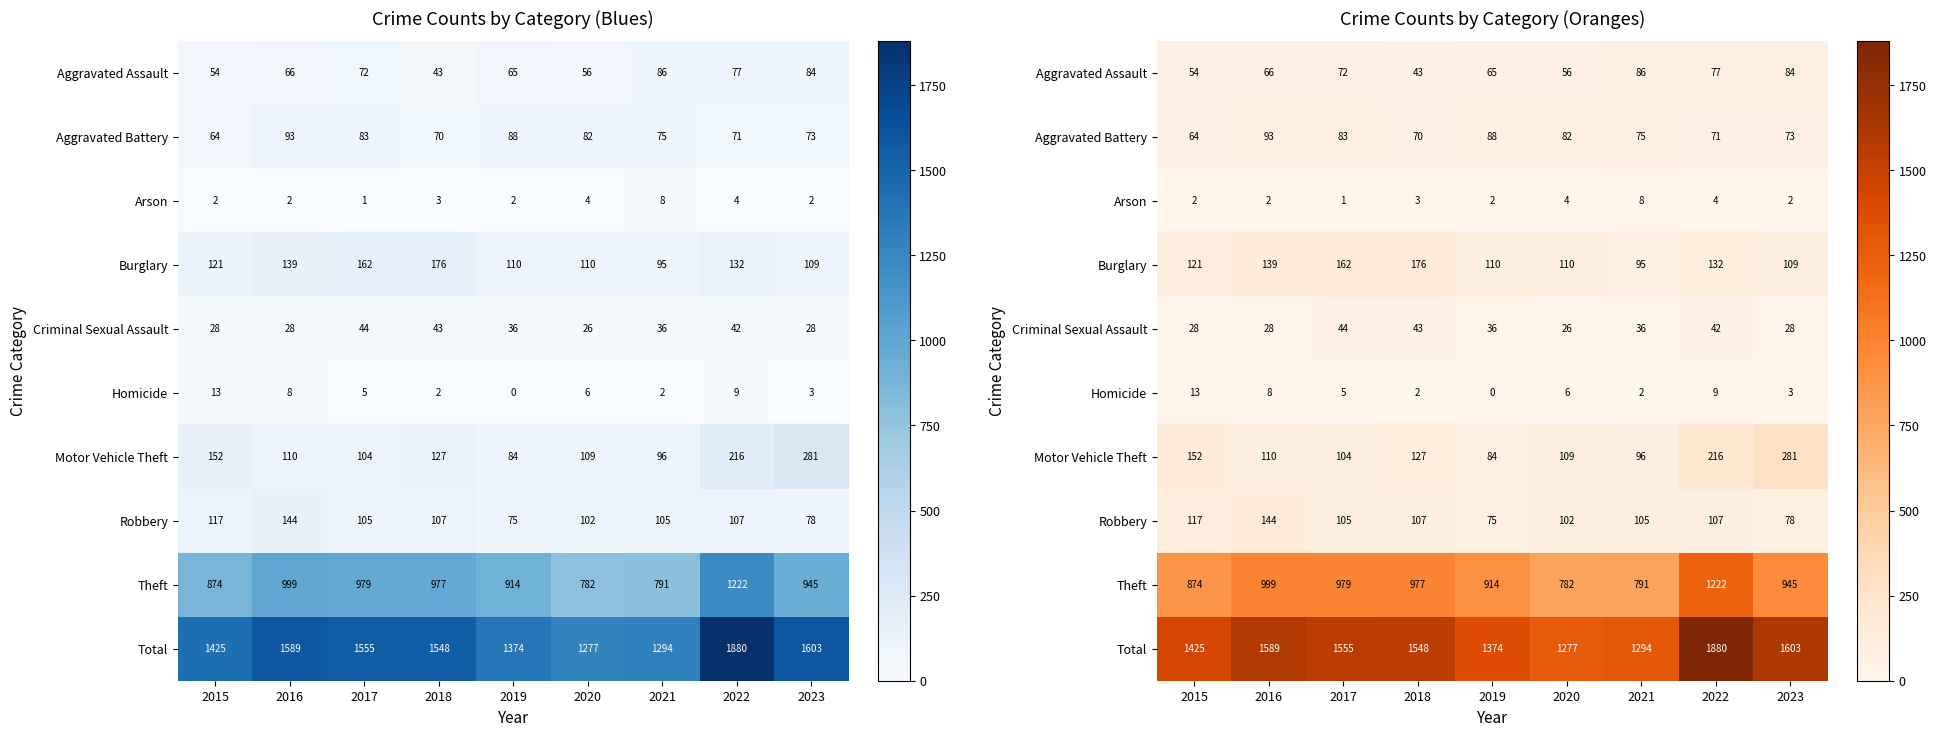

Is it true that Motor Vehicle Theft equals 104 at 2017?

True